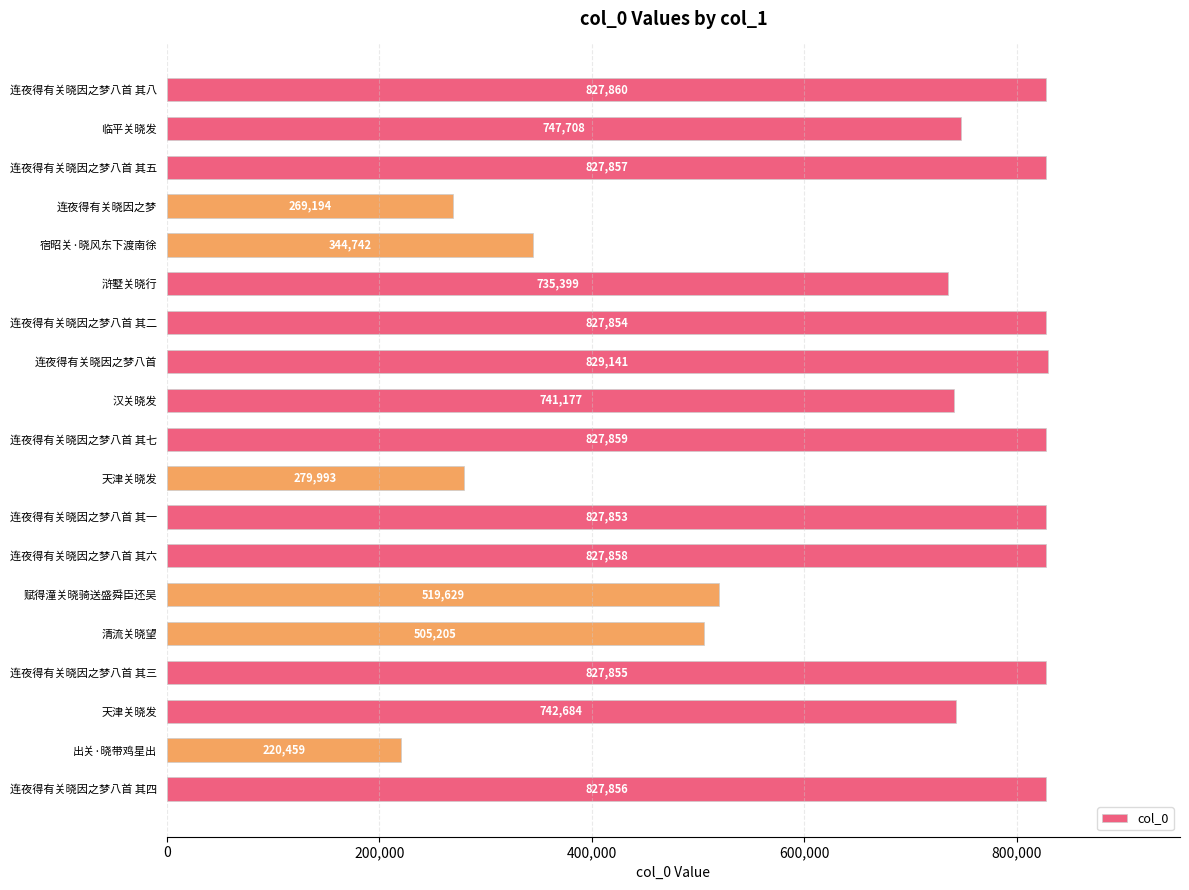

Count the number of data series in this chart.

1